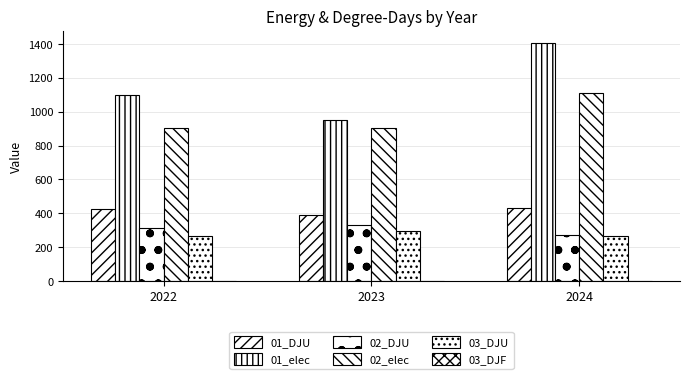

Is it true that 01_DJU equals 197.2 at 2023?

False